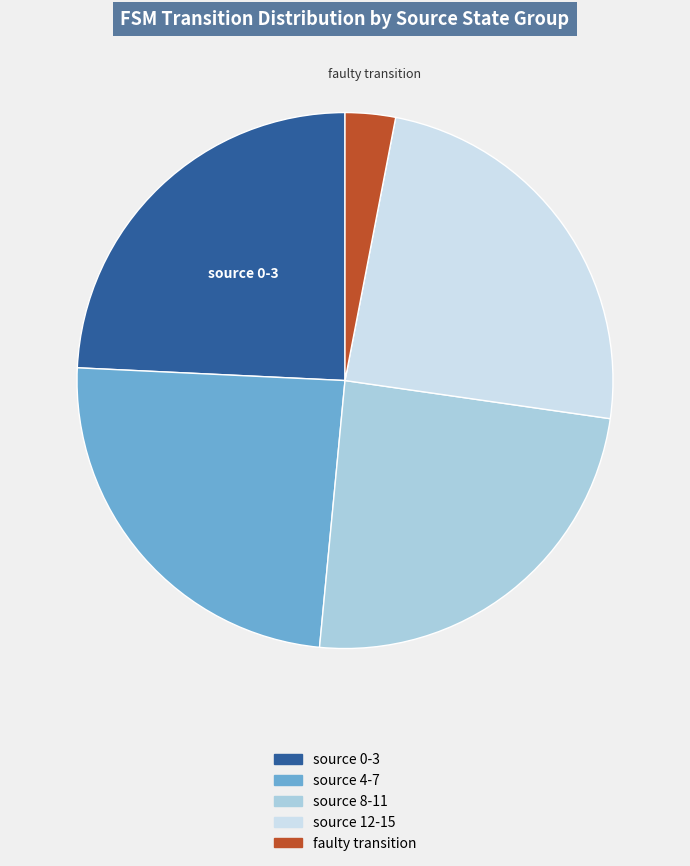

Is there any slice that represents more than half of the pie?

No